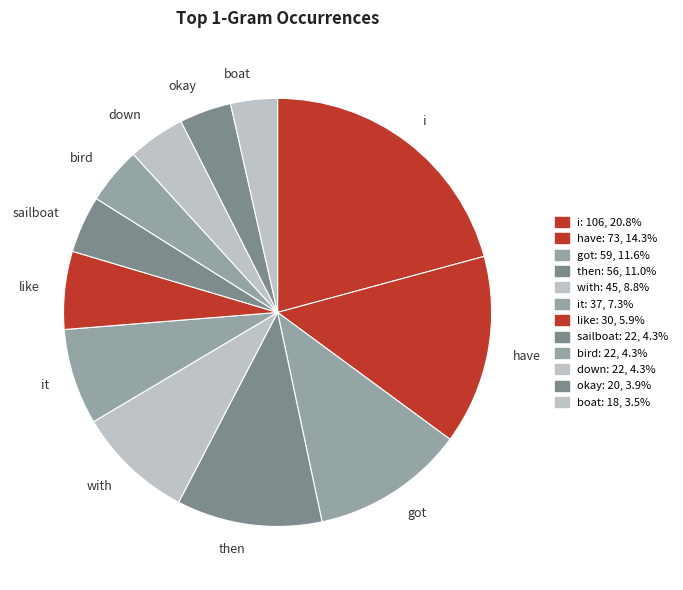

What is the ratio of the value at boat to the value at bird?

0.8